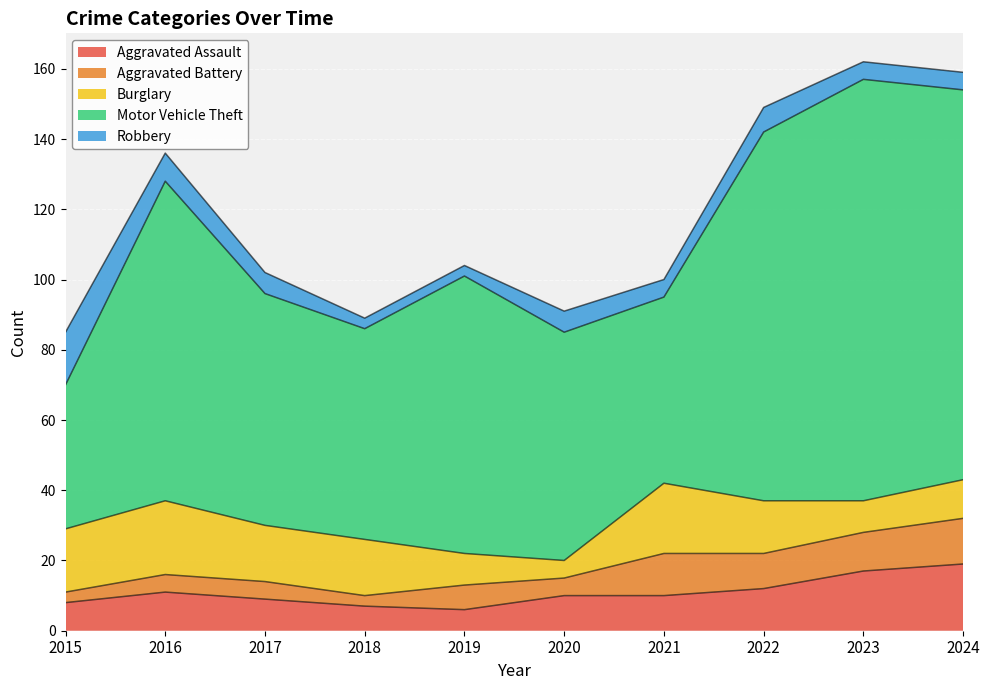

What is the difference between the highest and lowest values at 2018?

57